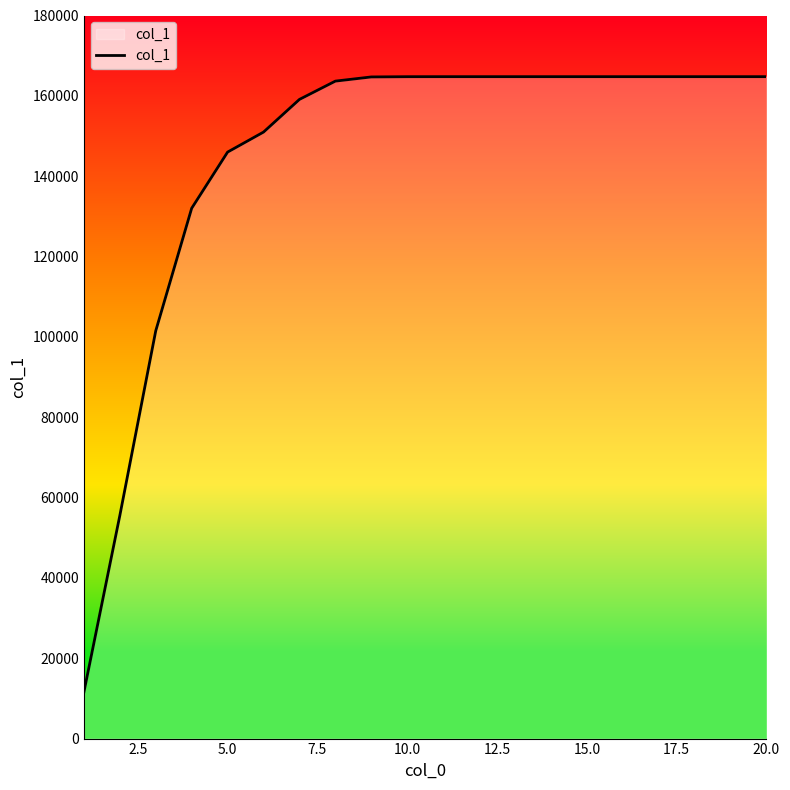

What is the difference between the maximum and minimum values?

153196.6